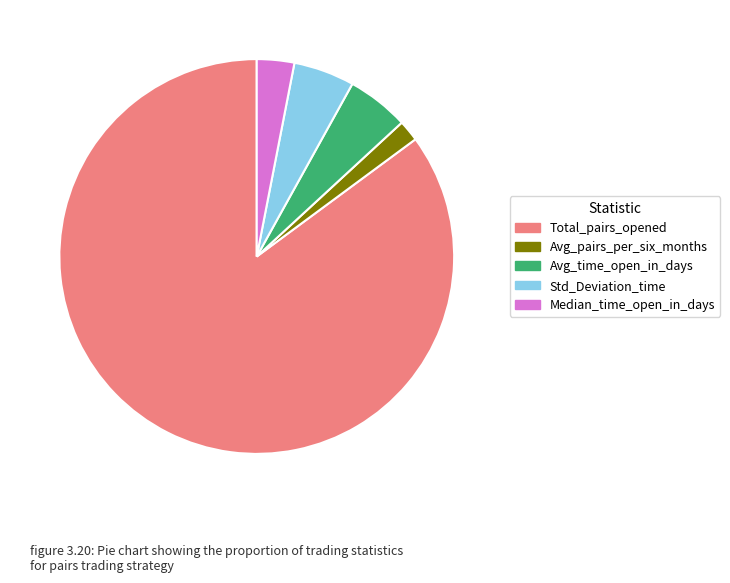

What is the ratio of the value at Median_time_open_in_days to the value at Std_Deviation_time?

0.6